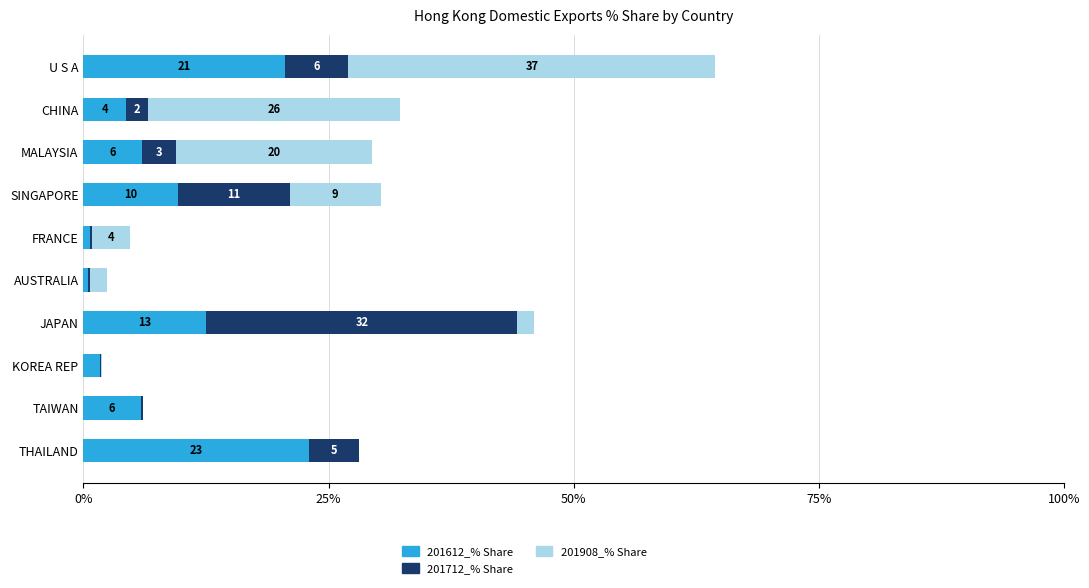

What are all the series names shown in the legend?

201612_% Share, 201712_% Share, 201908_% Share